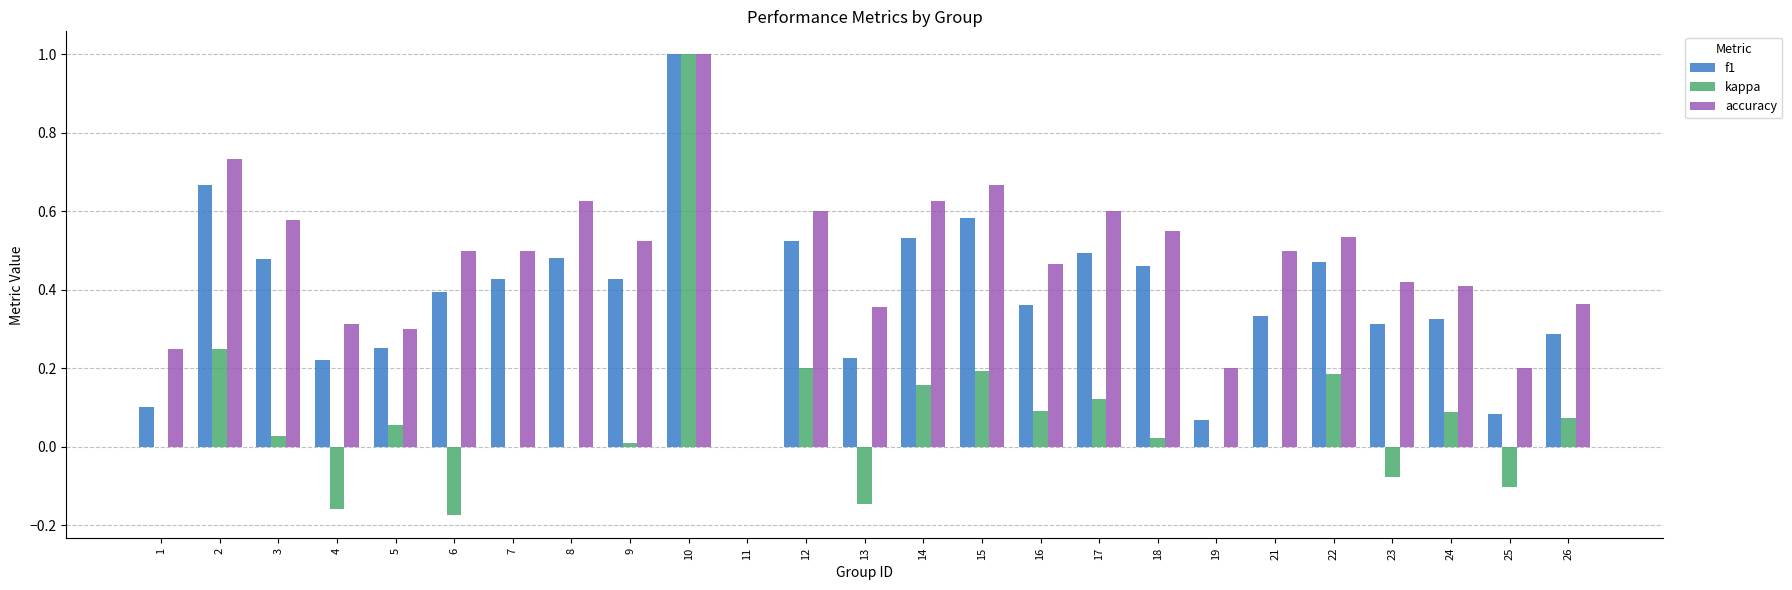

At which category is the sum across all series the highest?

10